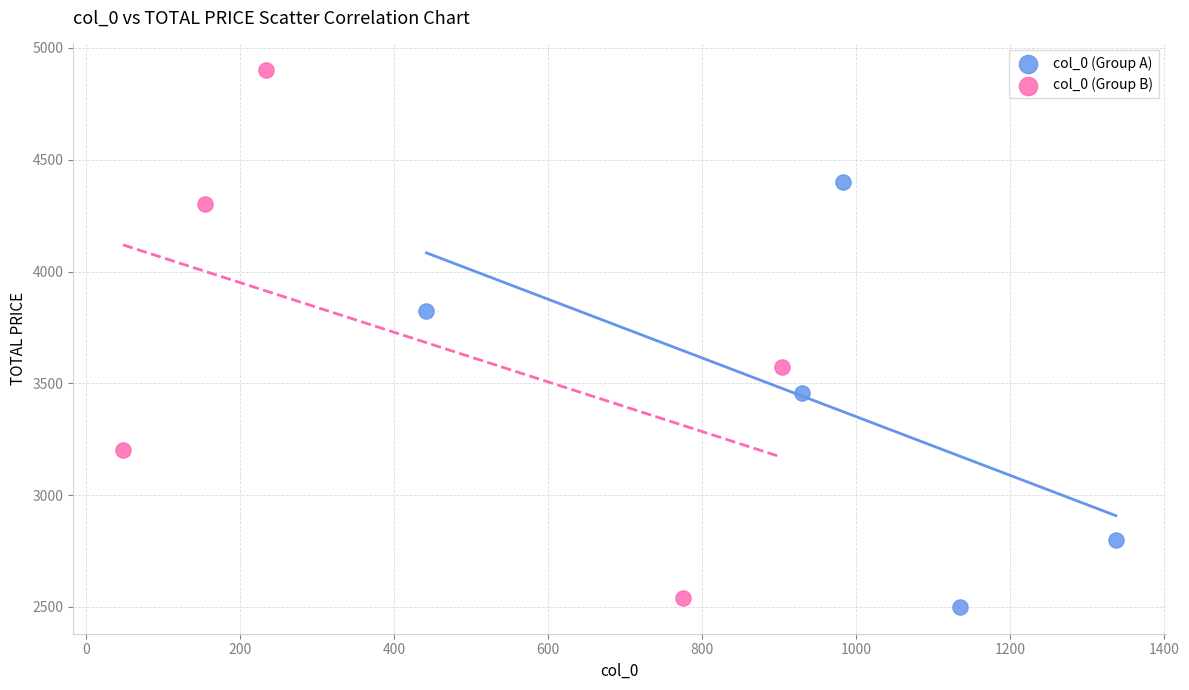

Which series reaches the maximum Y coordinate?

col_0 (Group B)